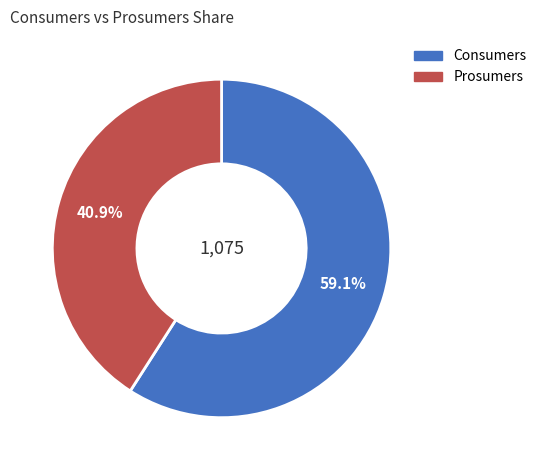

True or false: Consumers accounts for 59% of the total.

True